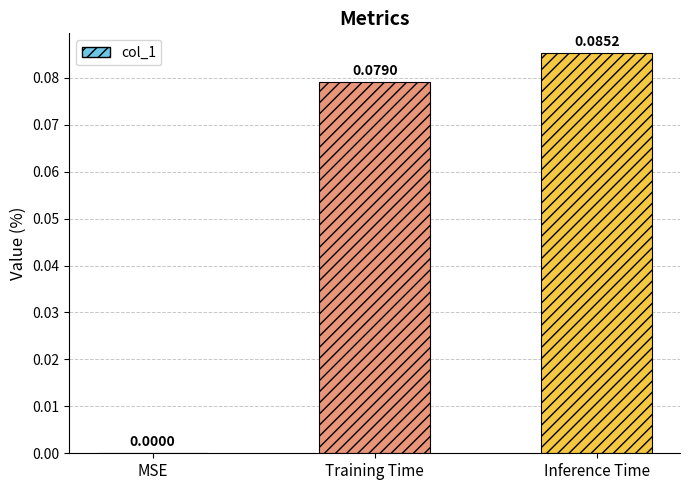

Between Inference Time and MSE, which is larger?

Inference Time